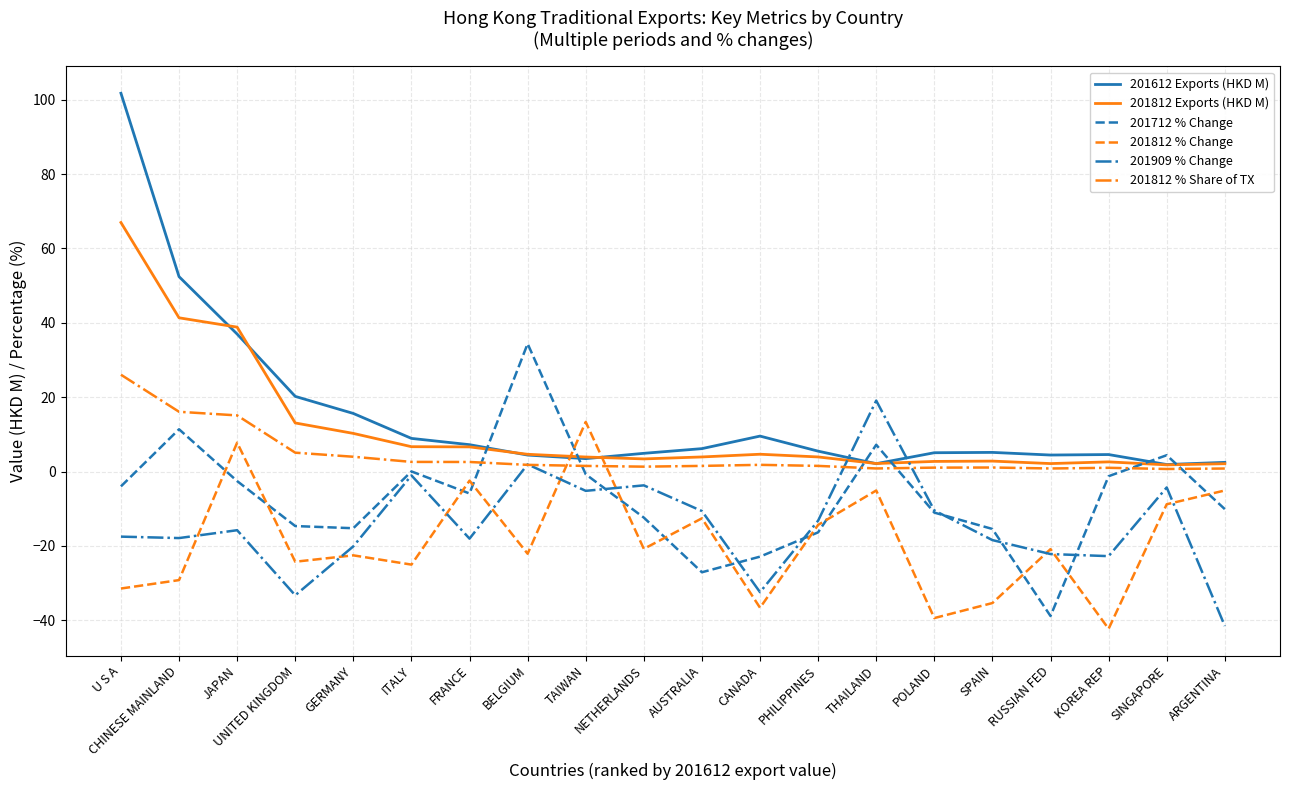

Between which two adjacent categories do 201812 Exports (HKD M) and 201812 % Change first intersect?

BELGIUM and TAIWAN